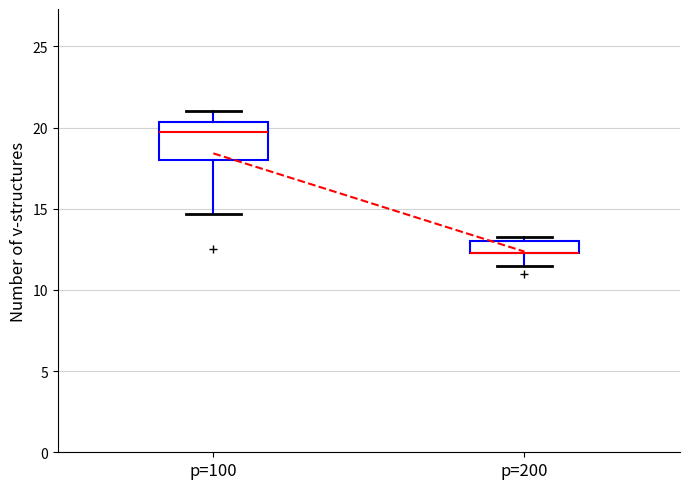

Which box is the tallest, from its lower edge to its upper edge?

p=100